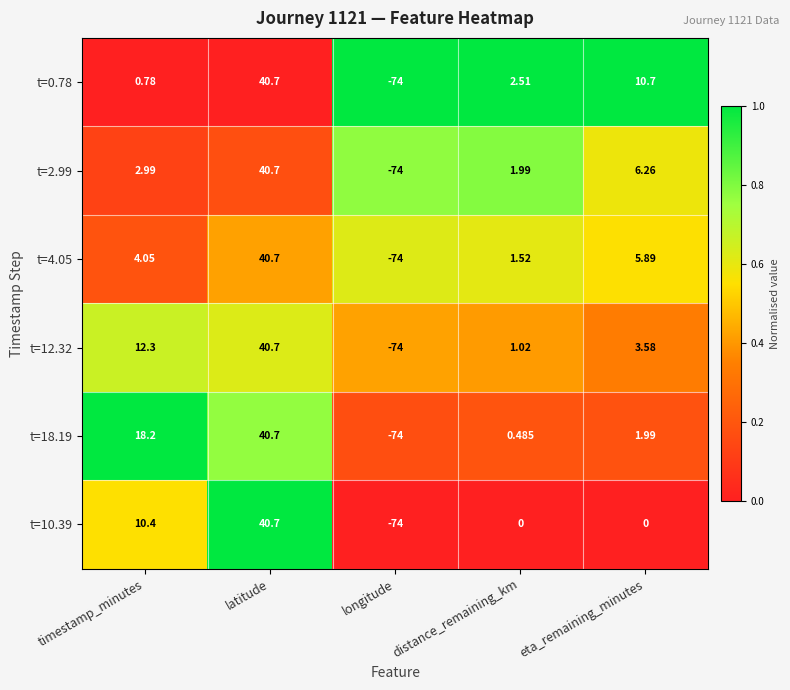

At which label does t=0.78 first exceed 2?

latitude